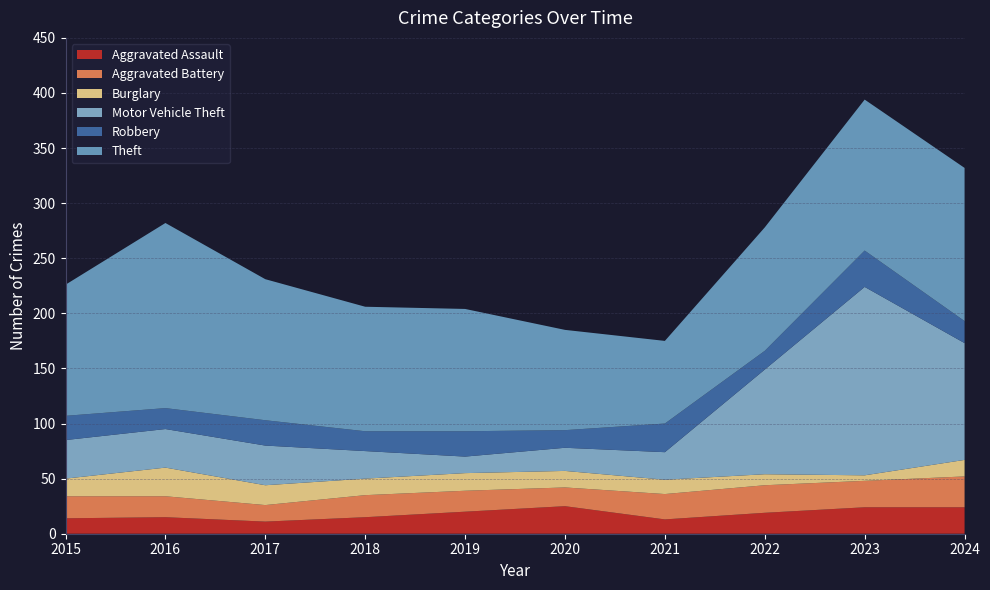

Reading left to right, extract all data points from this chart.

Aggravated Assault: 2015=14	2016=15	2017=11	2018=15	2019=20	2020=25	2021=13	2022=19	2023=24	2024=24
Aggravated Battery: 2015=20	2016=19	2017=15	2018=20	2019=19	2020=17	2021=23	2022=25	2023=24	2024=28
Burglary: 2015=16	2016=26	2017=18	2018=15	2019=16	2020=15	2021=13	2022=10	2023=5	2024=15
Motor Vehicle Theft: 2015=35	2016=35	2017=36	2018=25	2019=15	2020=21	2021=25	2022=95	2023=171	2024=106
Robbery: 2015=22	2016=19	2017=23	2018=18	2019=23	2020=16	2021=26	2022=17	2023=33	2024=20
Theft: 2015=119	2016=168	2017=128	2018=113	2019=111	2020=91	2021=75	2022=112	2023=137	2024=139